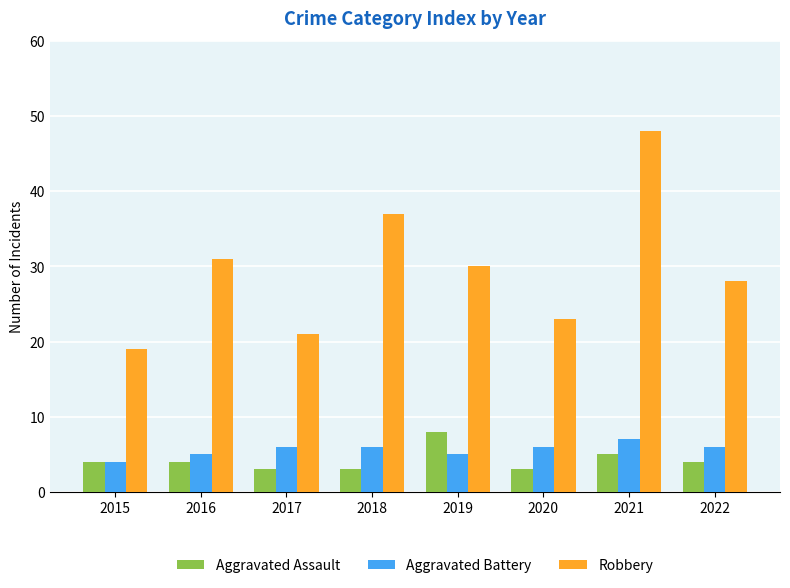

Between 2019 and 2020, which series saw the biggest shift?

Robbery